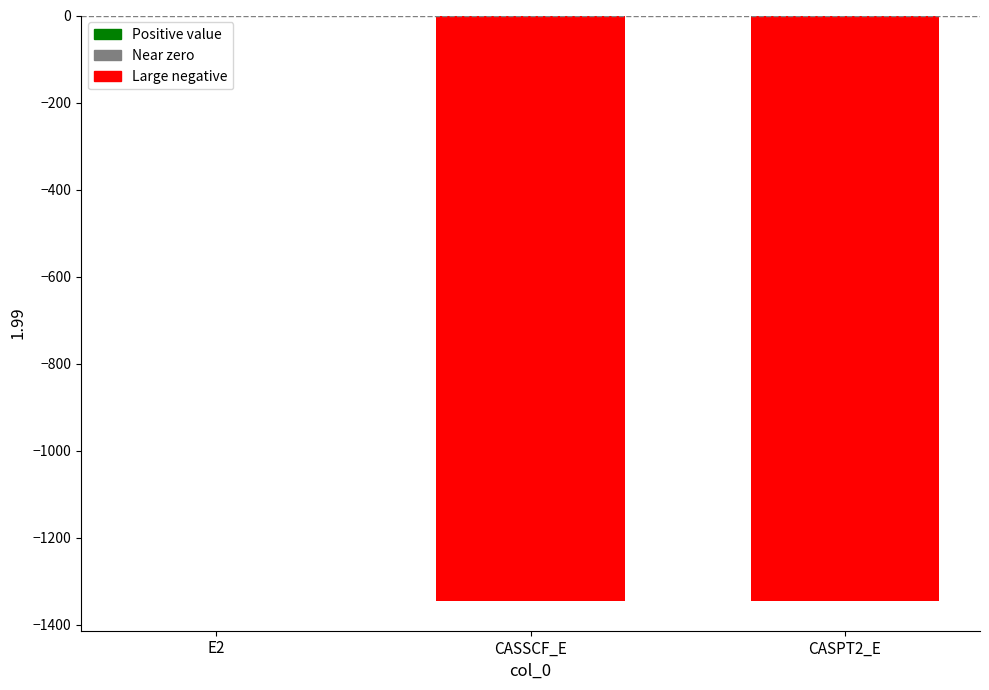

What is the sum of all values?

-2691.8